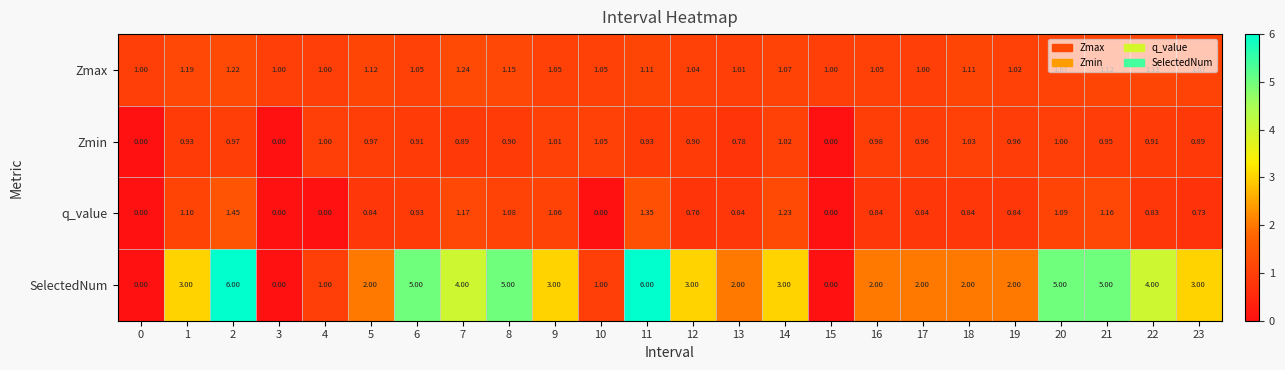

Which series has the largest total across all categories?

SelectedNum